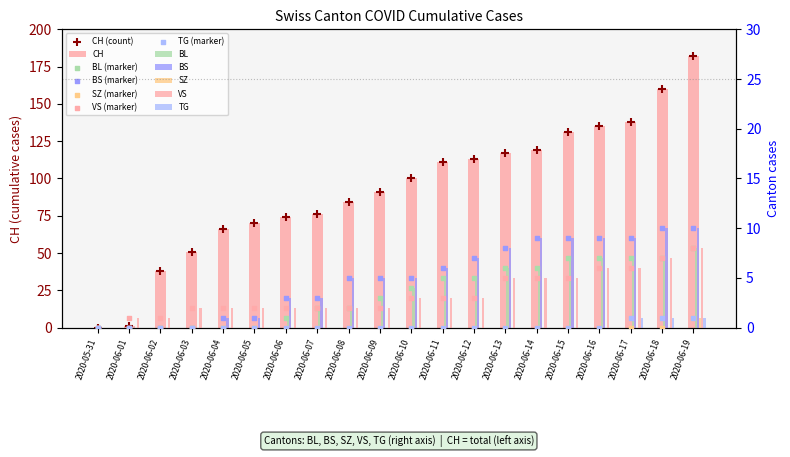

Which series has the largest total across all categories?

CH